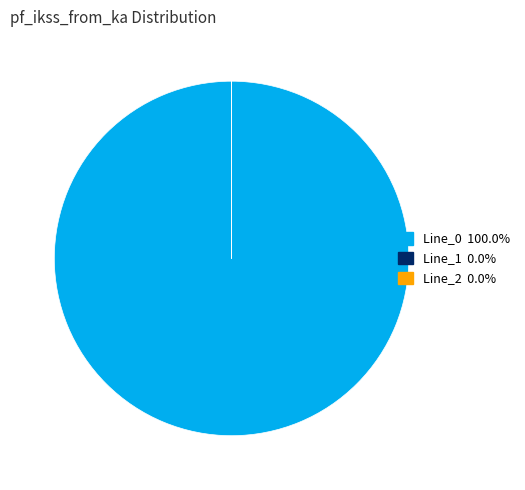

Is there a majority slice in this chart?

Yes